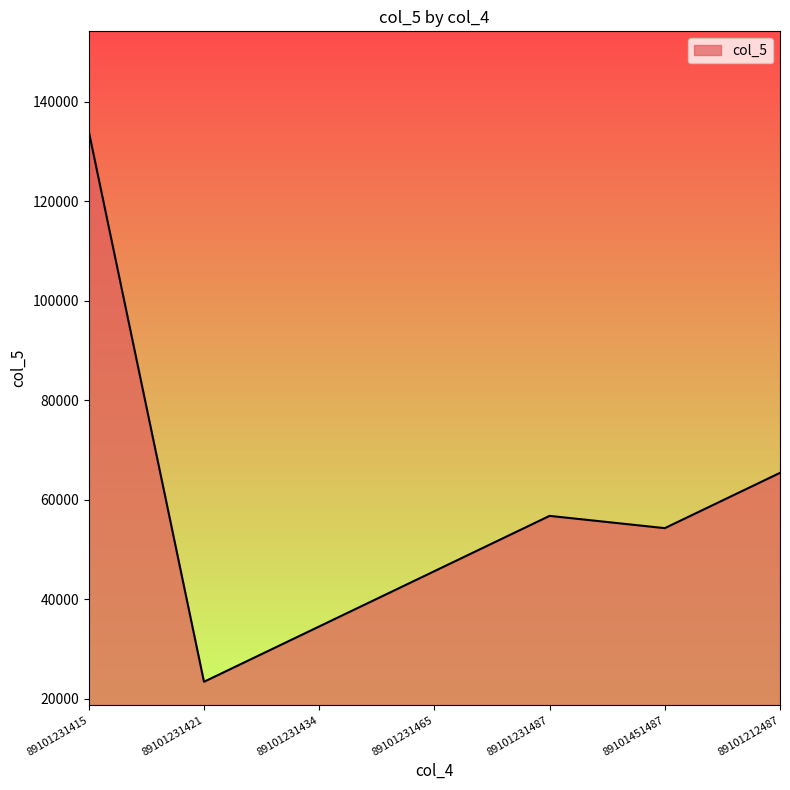

Between 89101212487 and 89101231465, which is larger?

89101212487